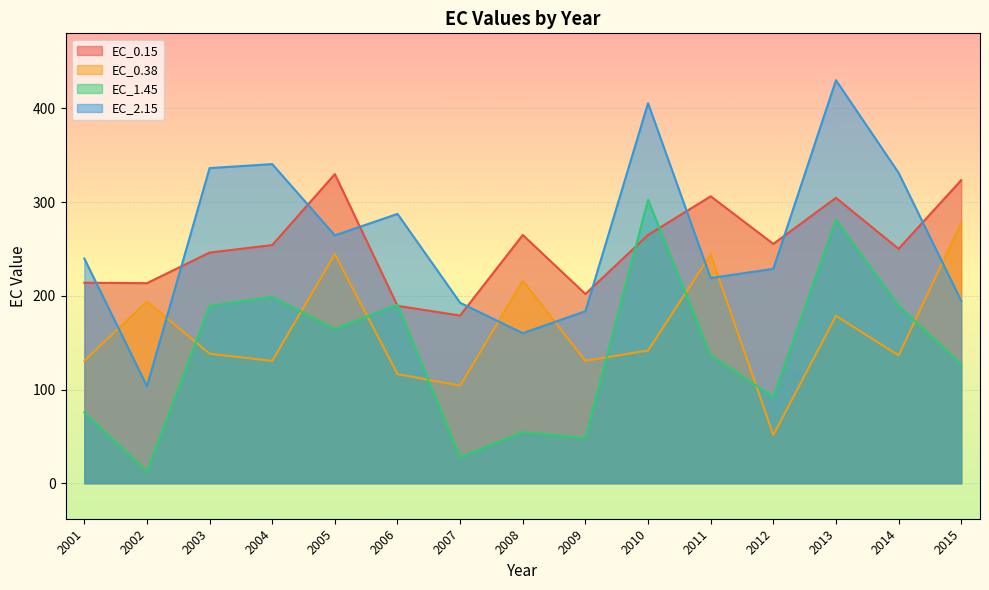

True or false: EC_0.15 has a value of 126.3 at 2012.

False